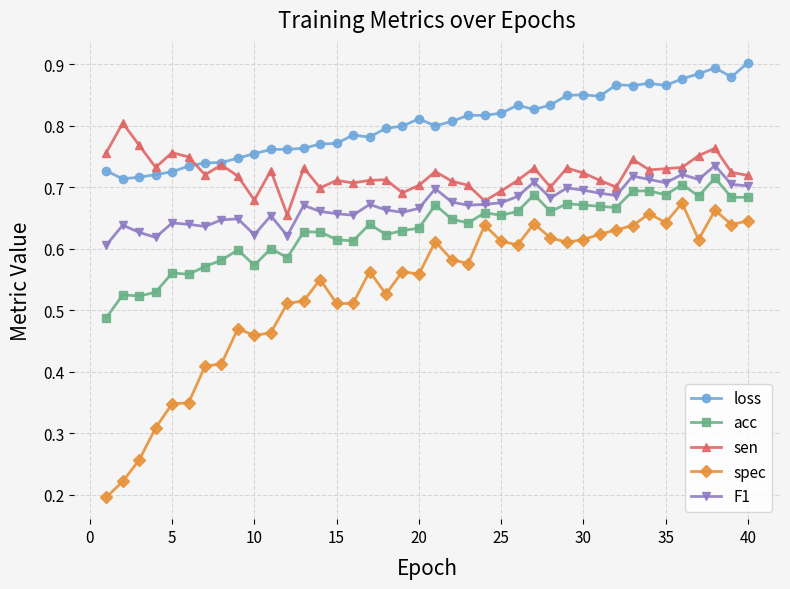

Rank the series by their average value, from highest to lowest.

loss, sen, F1, acc, spec